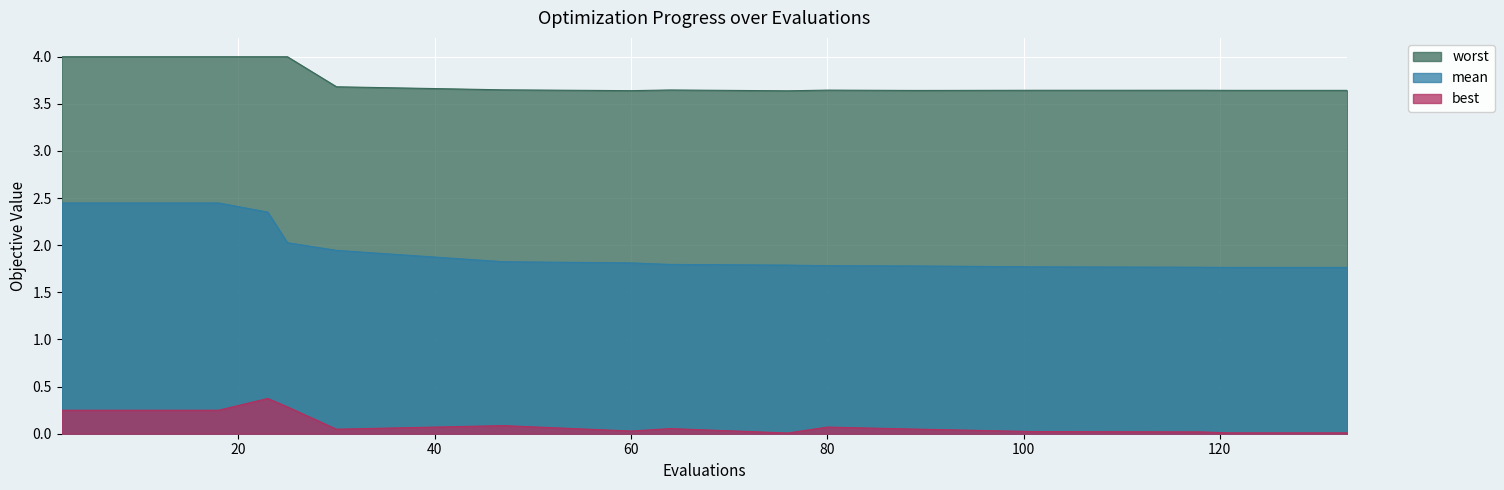

What is the lowest value of the mean series?

1.8